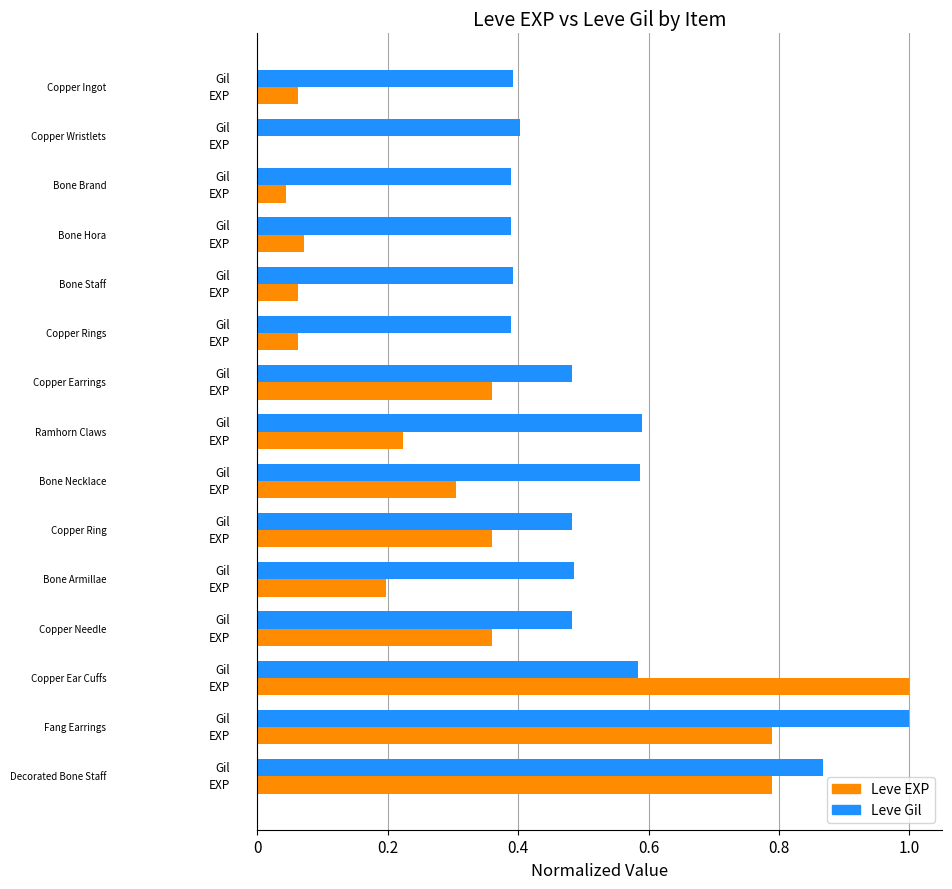

Which series has the largest total across all categories?

Leve Gil